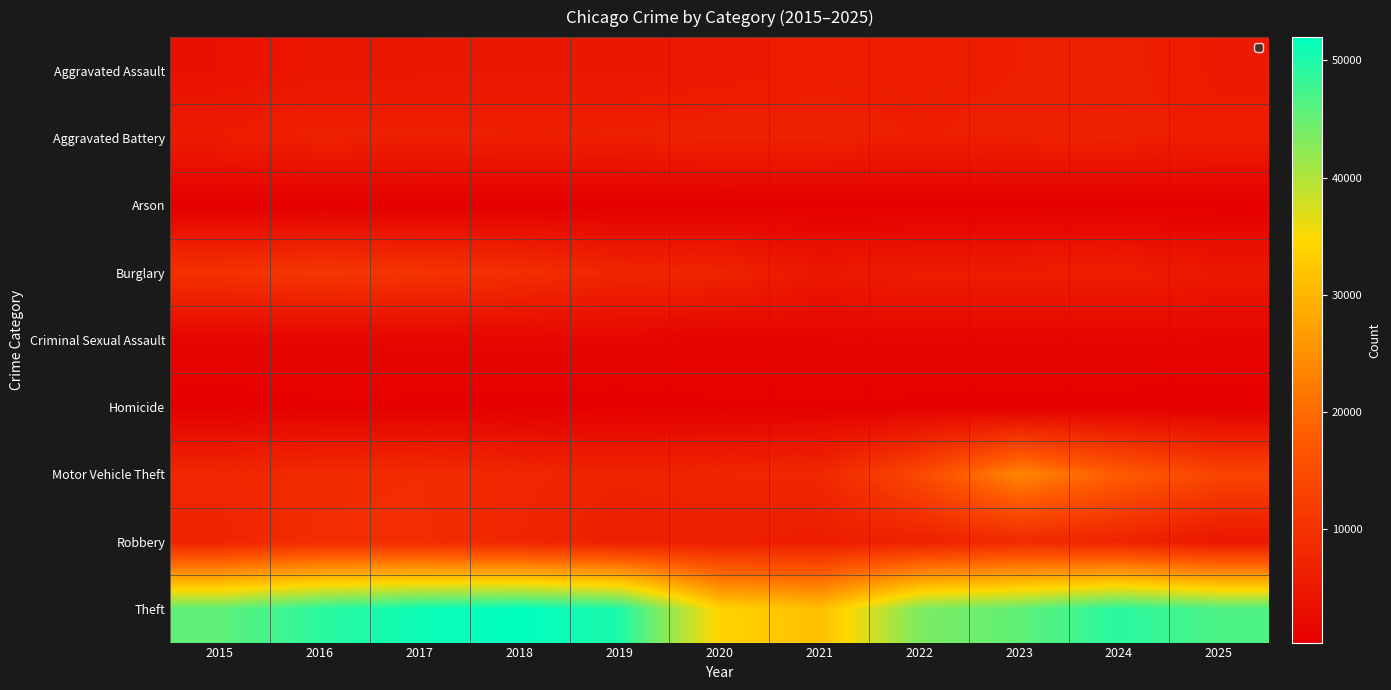

Rank the series at 2023 from lowest to highest value.

Arson, Homicide, Criminal Sexual Assault, Burglary, Aggravated Assault, Aggravated Battery, Robbery, Motor Vehicle Theft, Theft